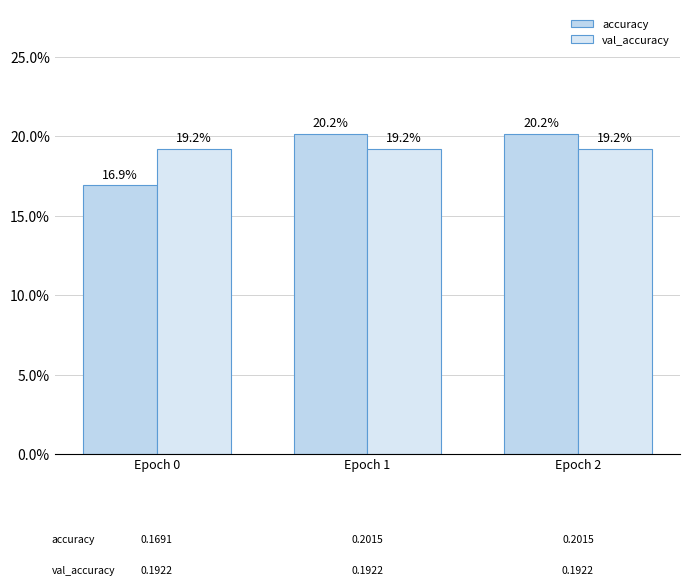

Rank the series by their maximum value, from lowest to highest.

val_accuracy, accuracy